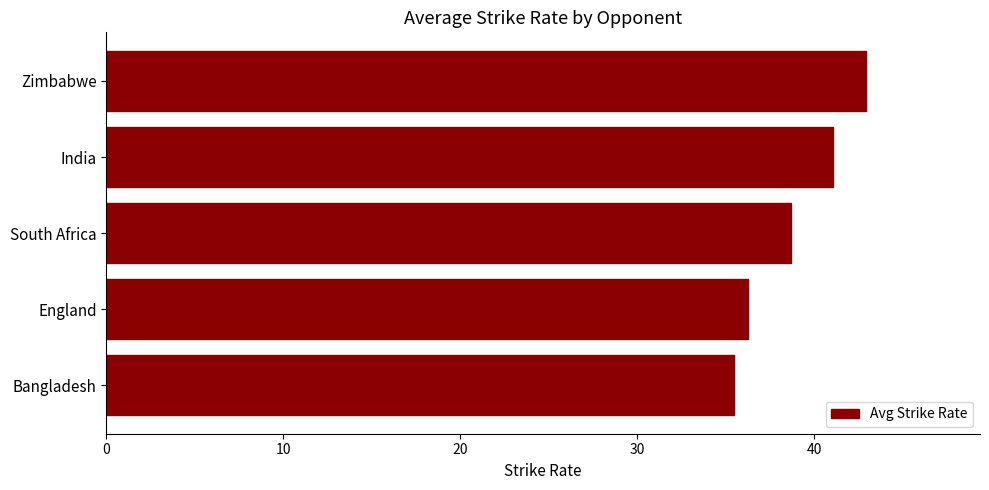

What value does the data have at Zimbabwe?

42.9